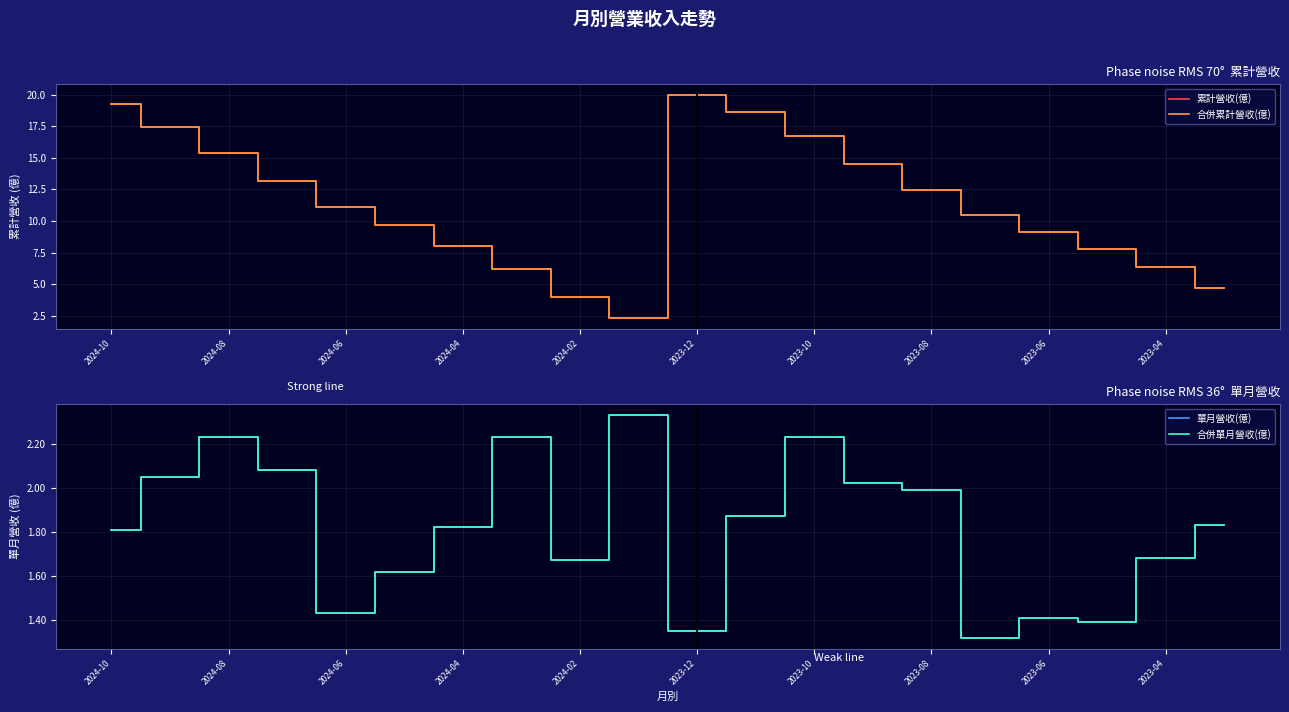

The value of 單月營收(億) at 2023-10 is 0.8. True or false?

False